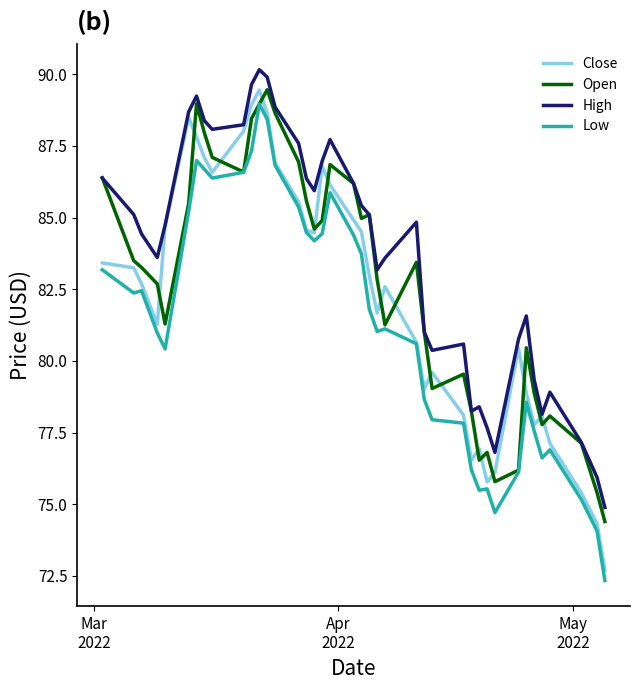

True or false: High and Low cross at least once.

False